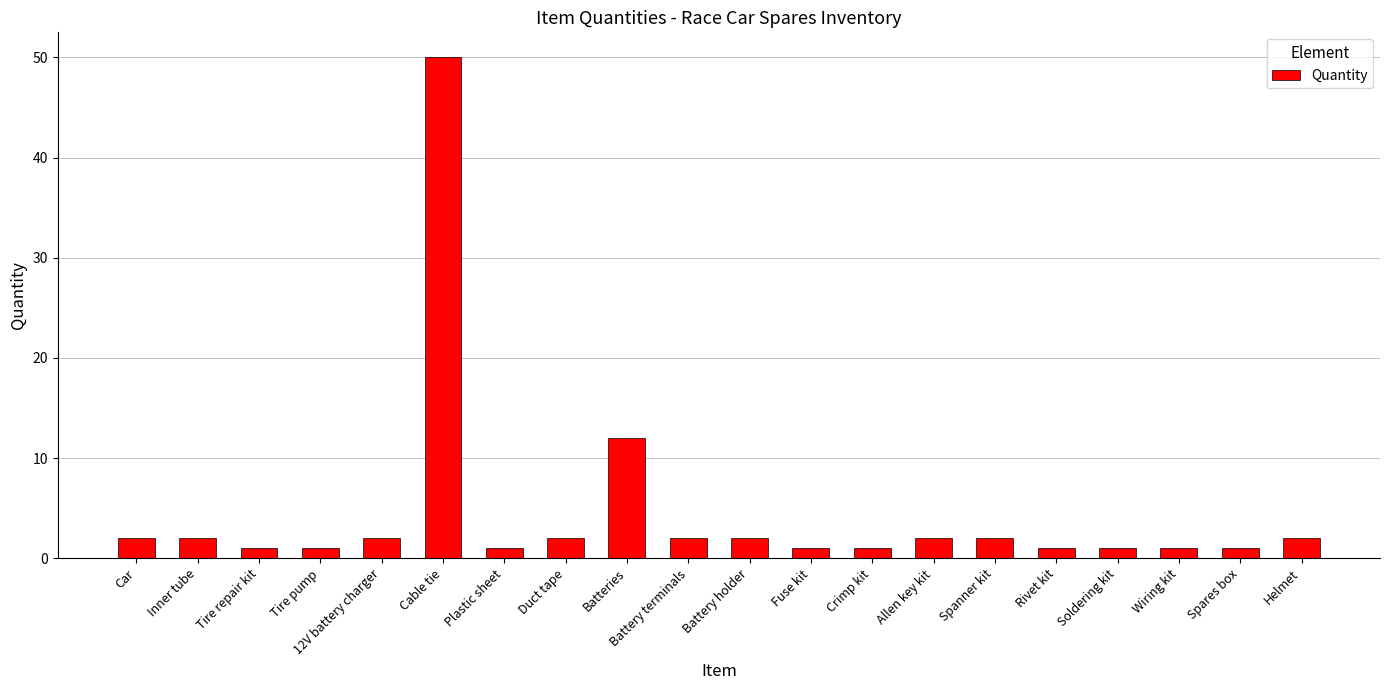

True or false: the data shows 2 at Allen key kit.

True